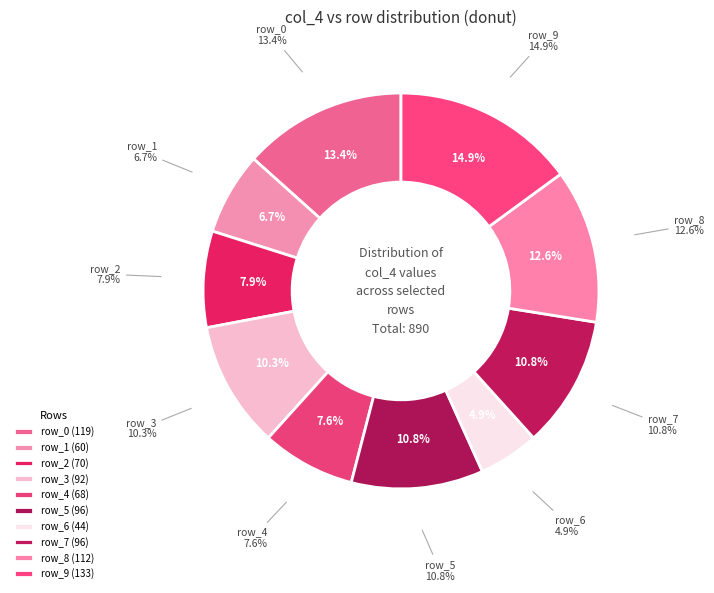

Between row_4 and row_8, which is larger?

row_8